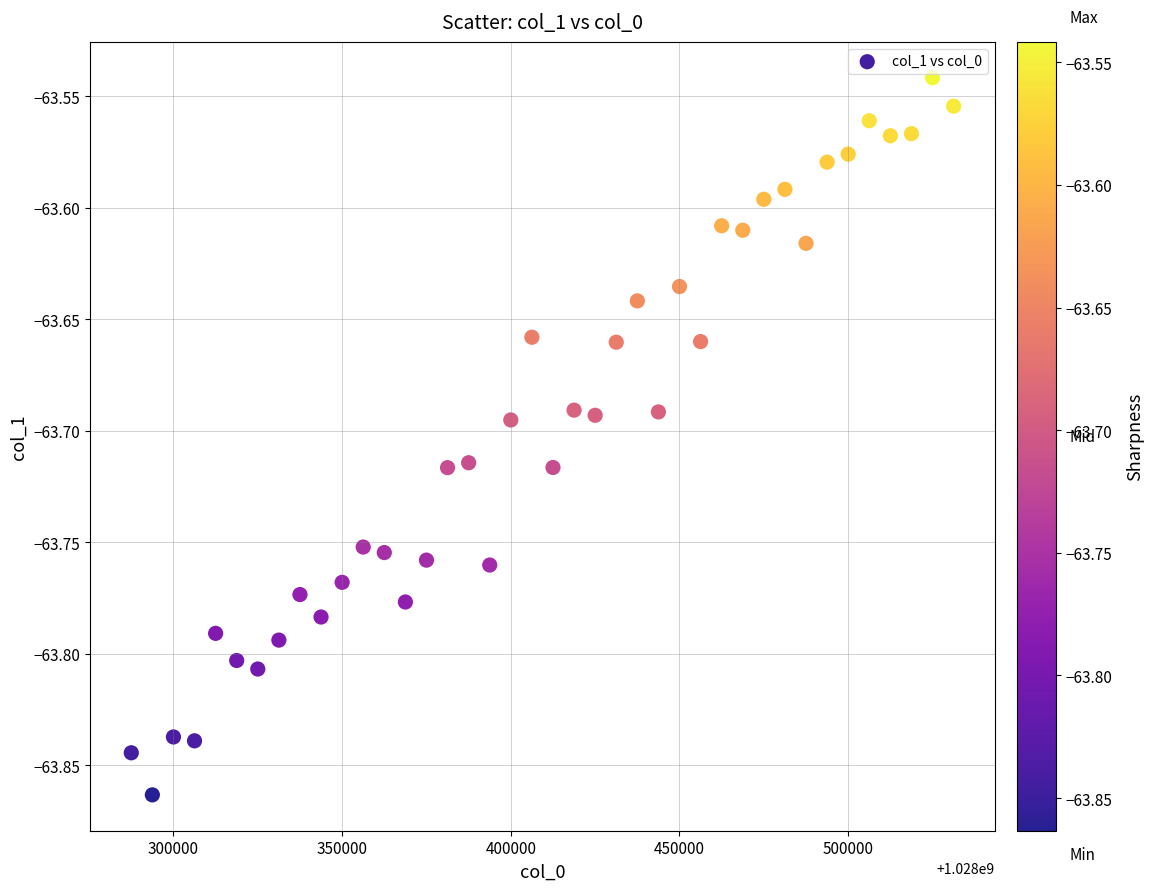

What is the range of X values (max minus min)?

243750.0